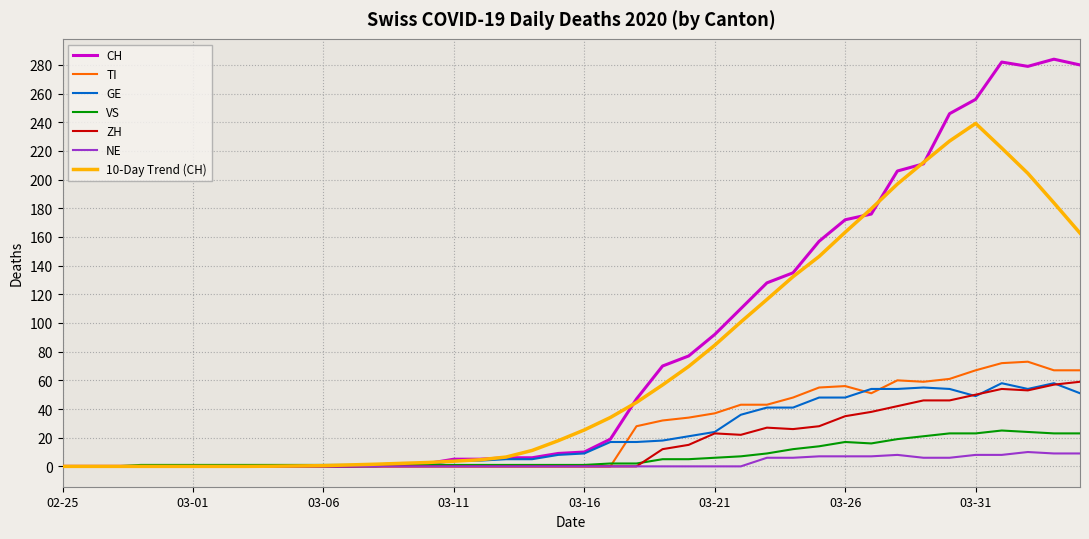

What is the maximum value for TI?

73.0